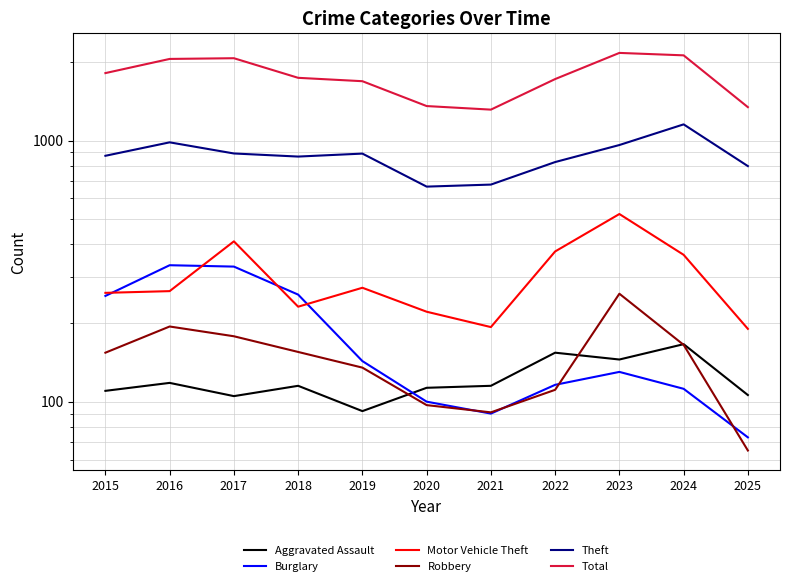

What is the total value across all series at 2016?

3947